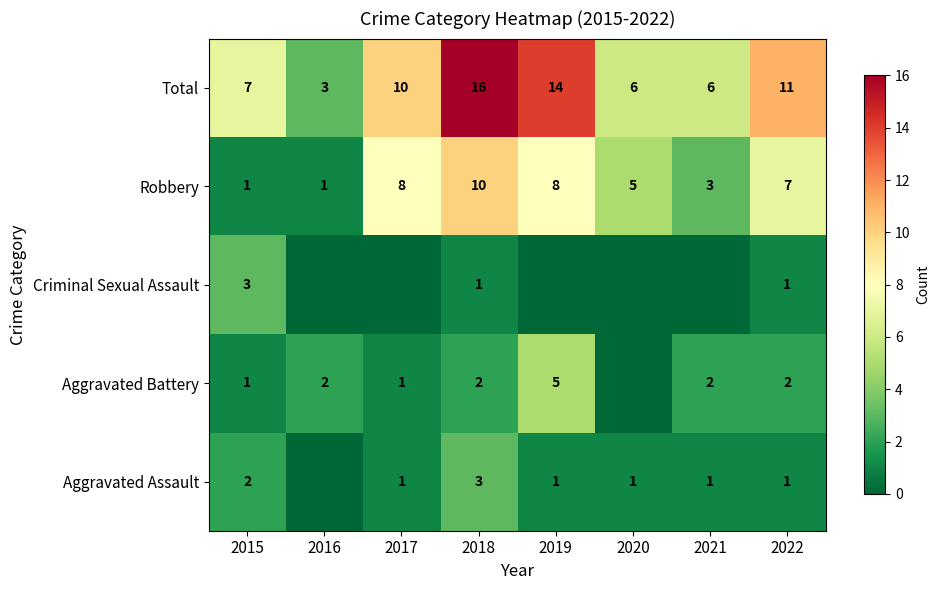

Where is Robbery nearest to the value 5?

2020